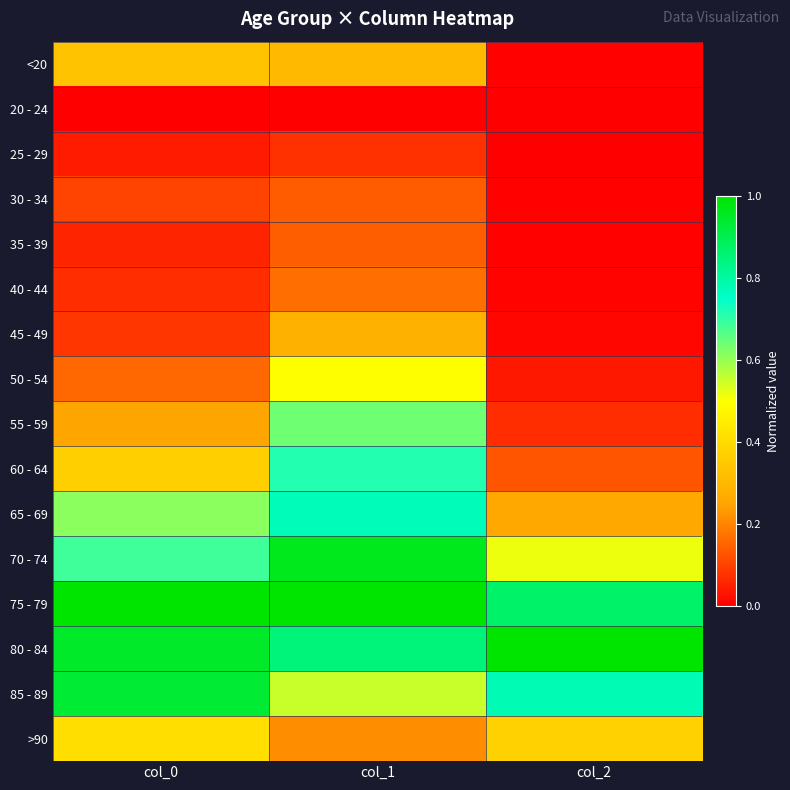

Rank the series at col_0 from lowest to highest value.

20 - 24, 25 - 29, 35 - 39, 40 - 44, 45 - 49, 30 - 34, 50 - 54, 55 - 59, <20, 60 - 64, >90, 65 - 69, 70 - 74, 85 - 89, 80 - 84, 75 - 79